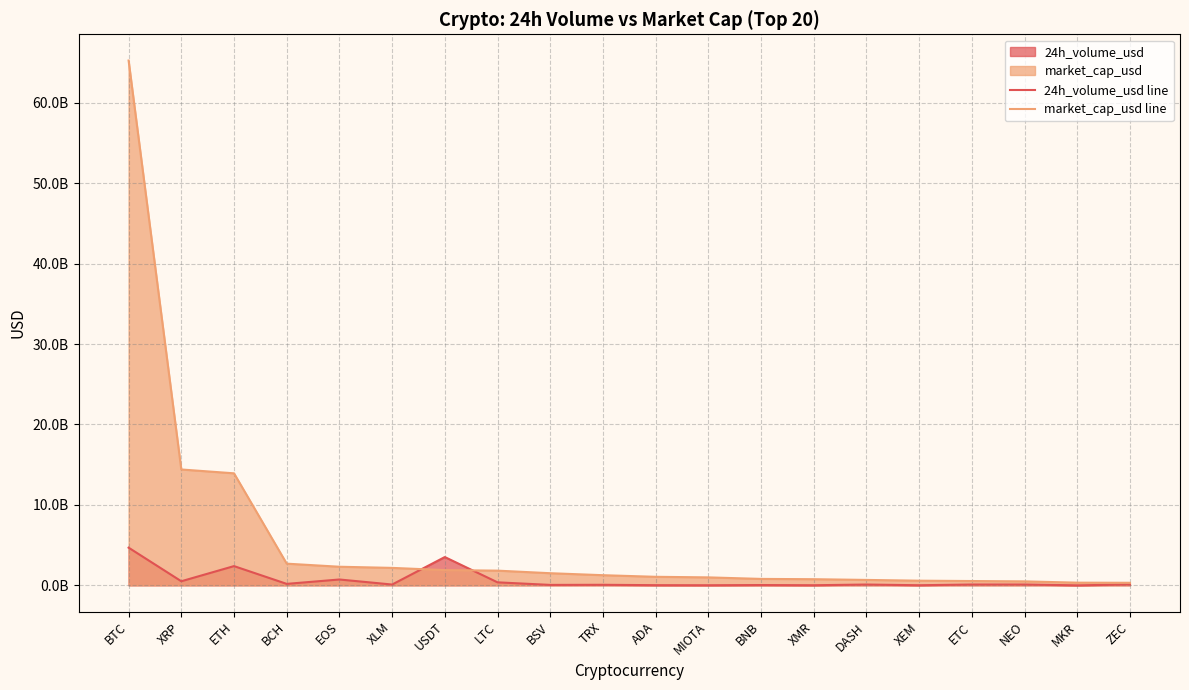

Which series has the widest spread of values?

market_cap_usd line